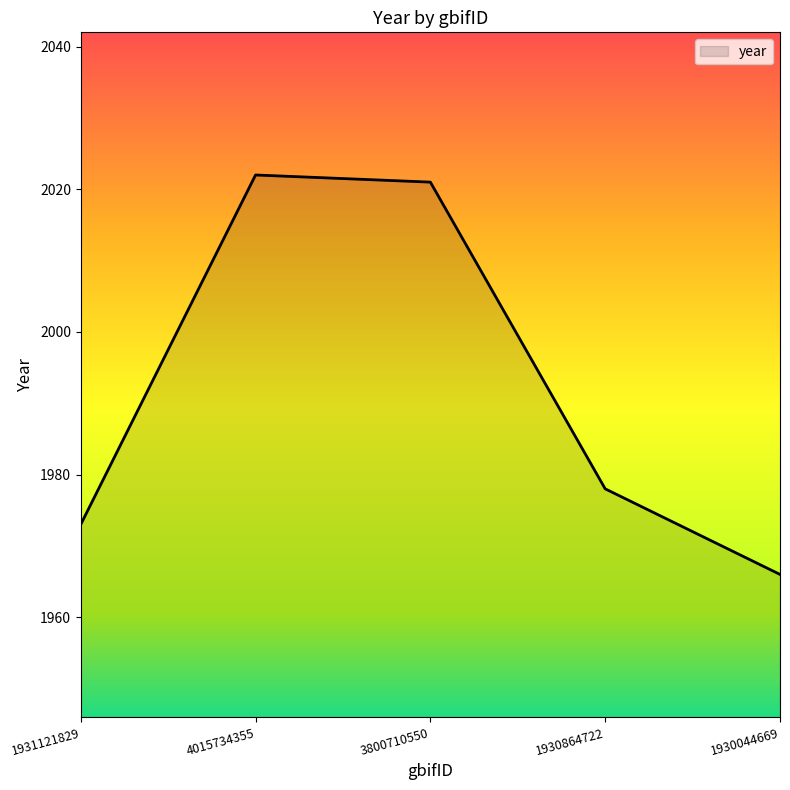

Where is the first local maximum?

4015734355